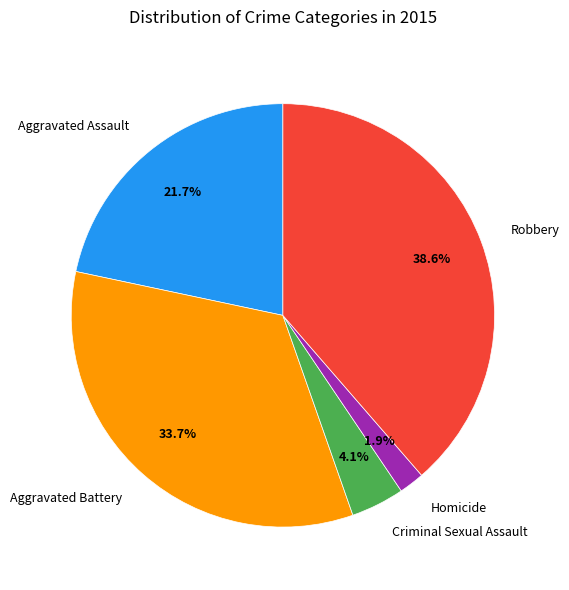

To the nearest percent, what percentage of the pie is Homicide?

2%